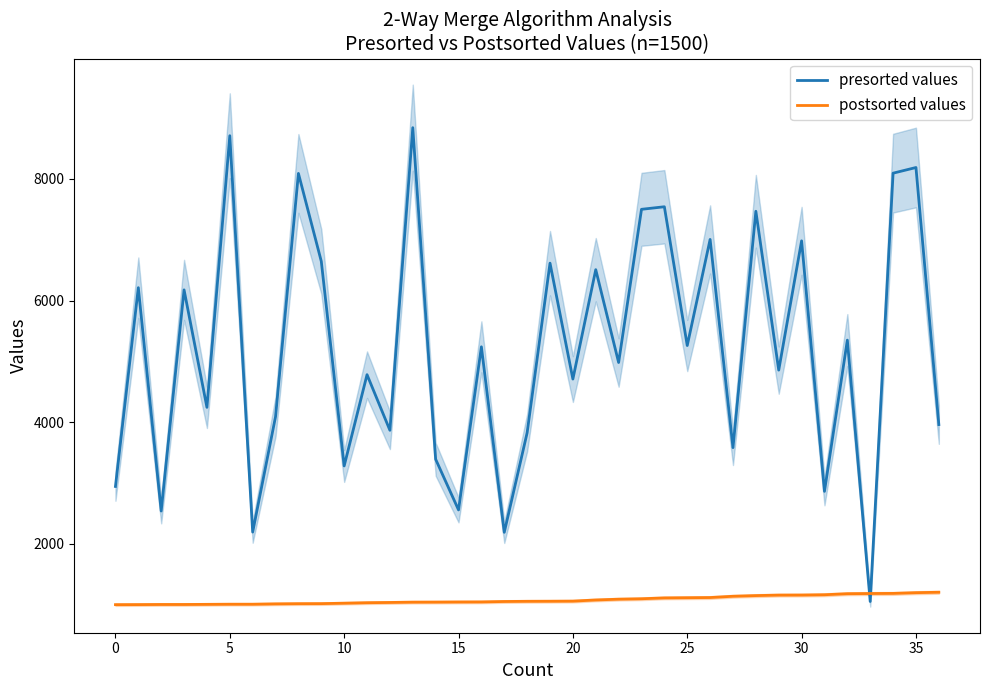

What is the label of the 25th point from the right?

12